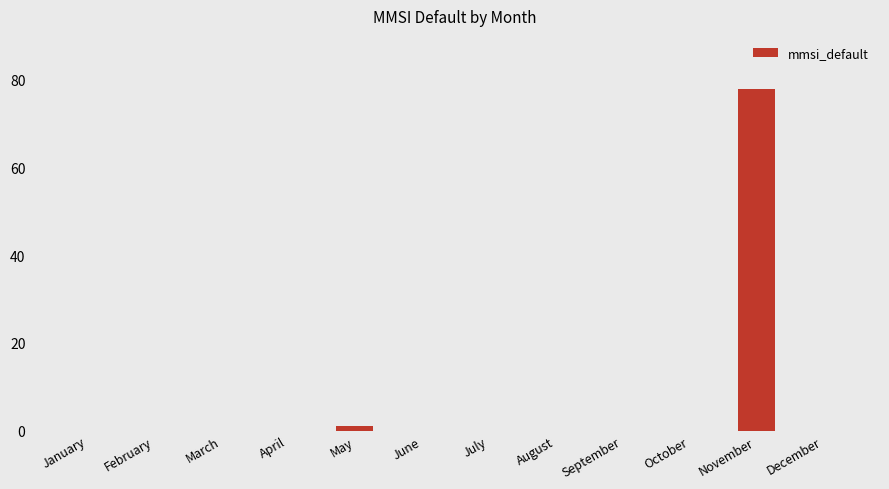

Reading left to right, list all the values displayed in this chart.

January=0	February=0	March=0	April=0	May=1	June=0	July=0	August=0	September=0	October=0	November=78	December=0